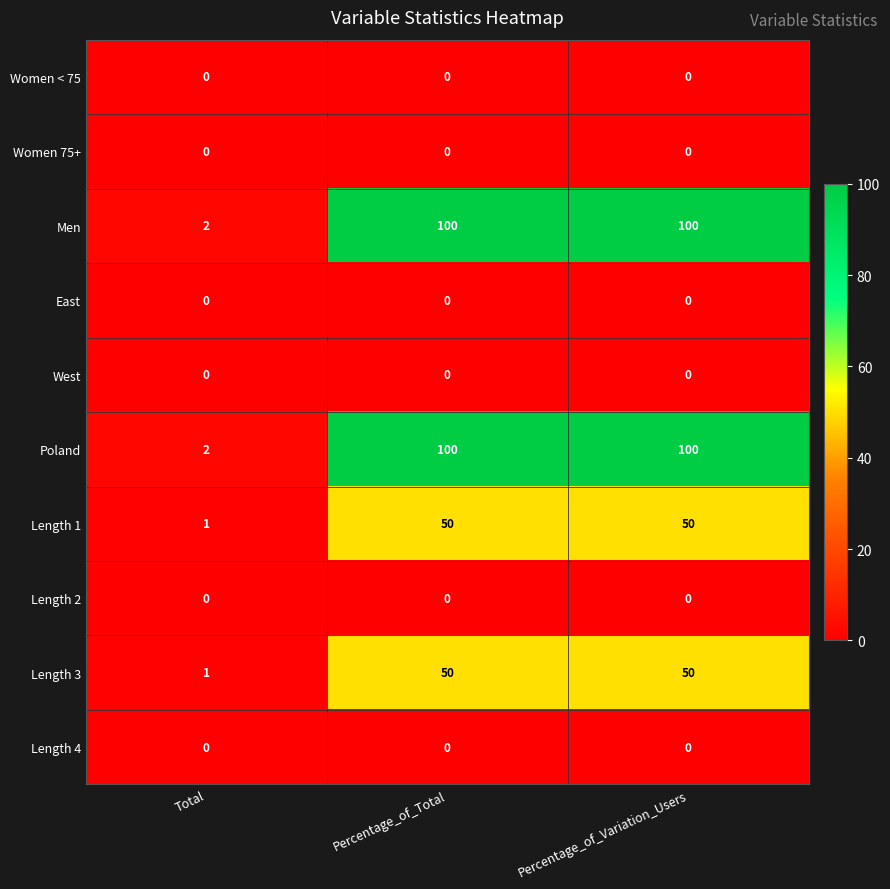

What is the greatest value displayed?

100